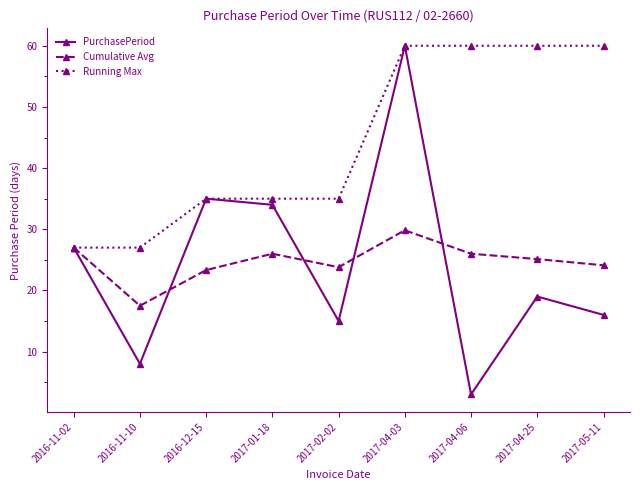

In PurchasePeriod, how many points are lower than both neighbors (excluding endpoints)?

3